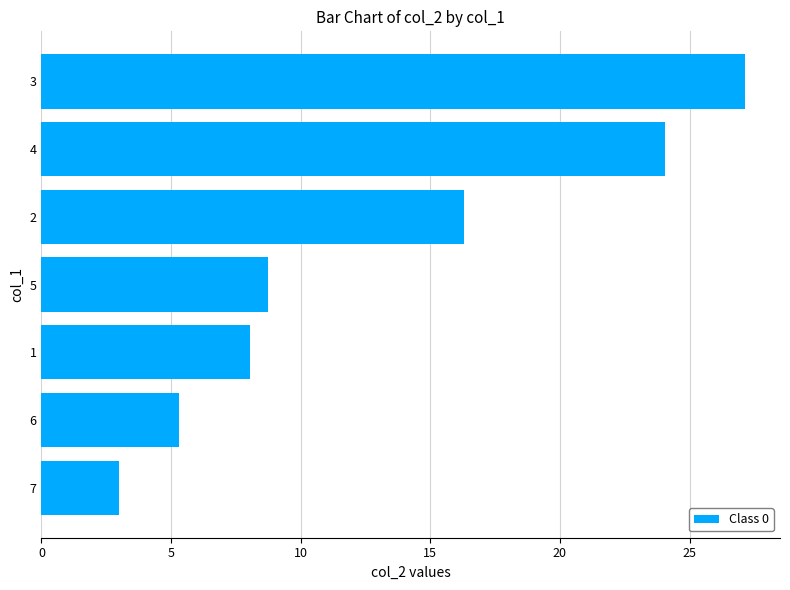

What is the minimum value shown in the chart?

3.0